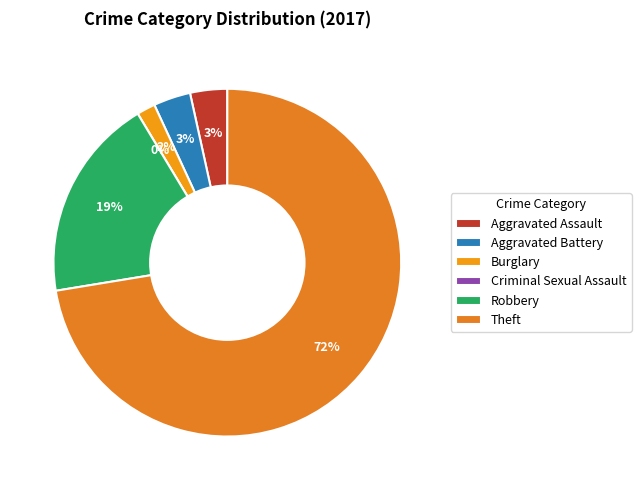

Rank the categories by value from highest to lowest.

Theft, Robbery, Aggravated Assault, Aggravated Battery, Burglary, Criminal Sexual Assault